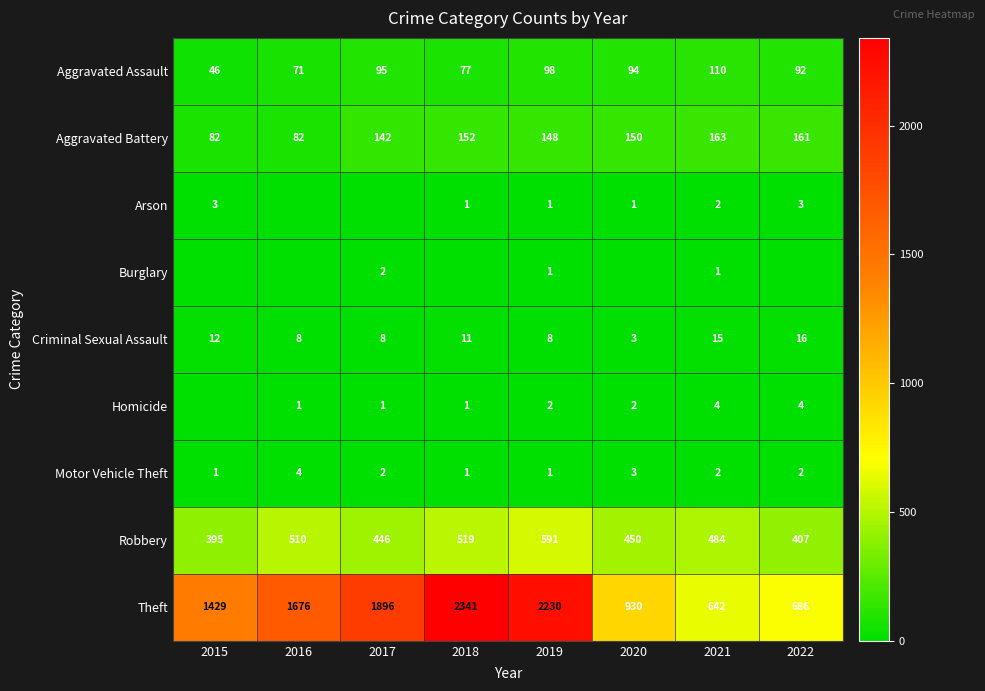

Where does the Aggravated Battery series first go above 150?

2018